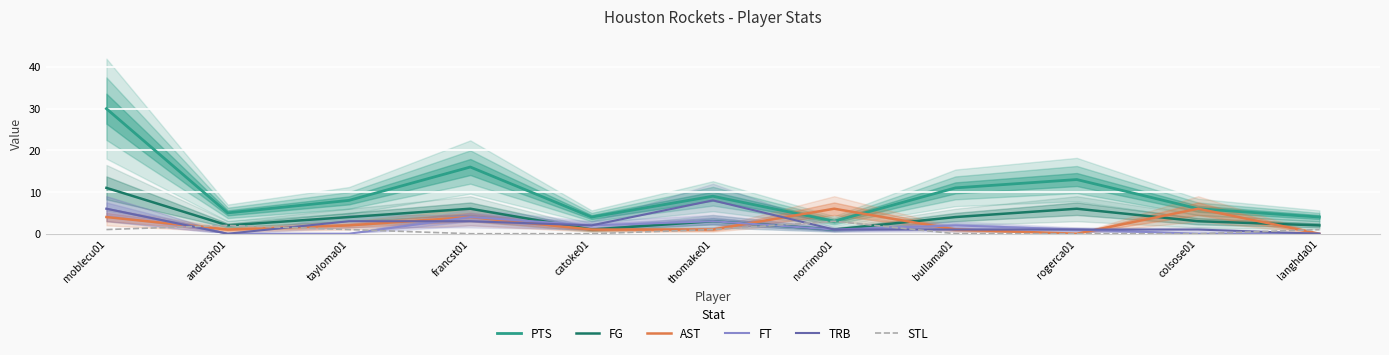

The FT series shows 1 at norrimo01. True or false?

True